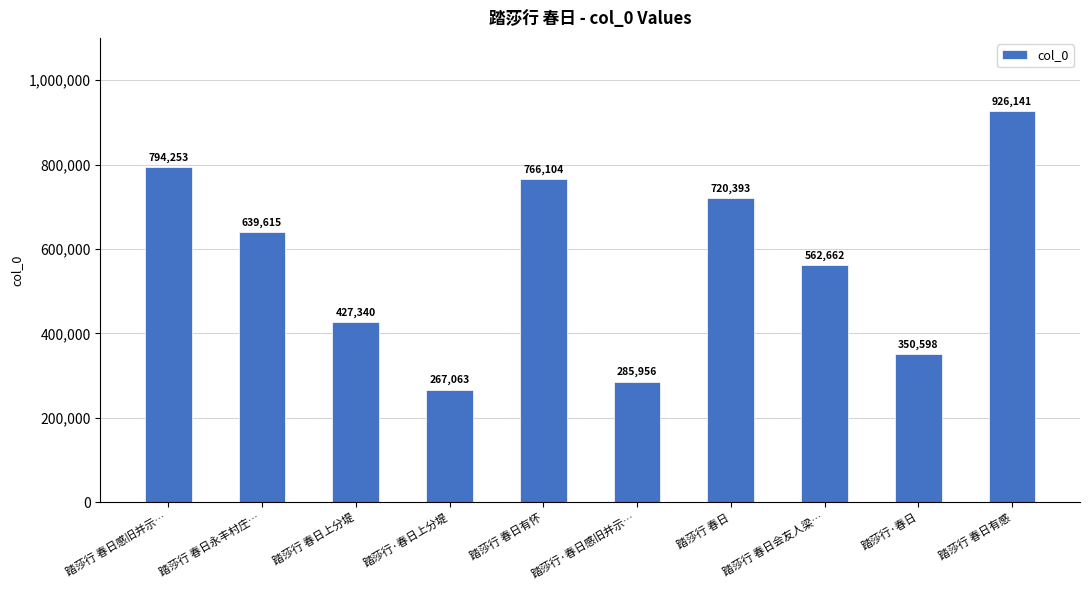

Which label corresponds to the largest value in the chart?

踏莎行 春日有感